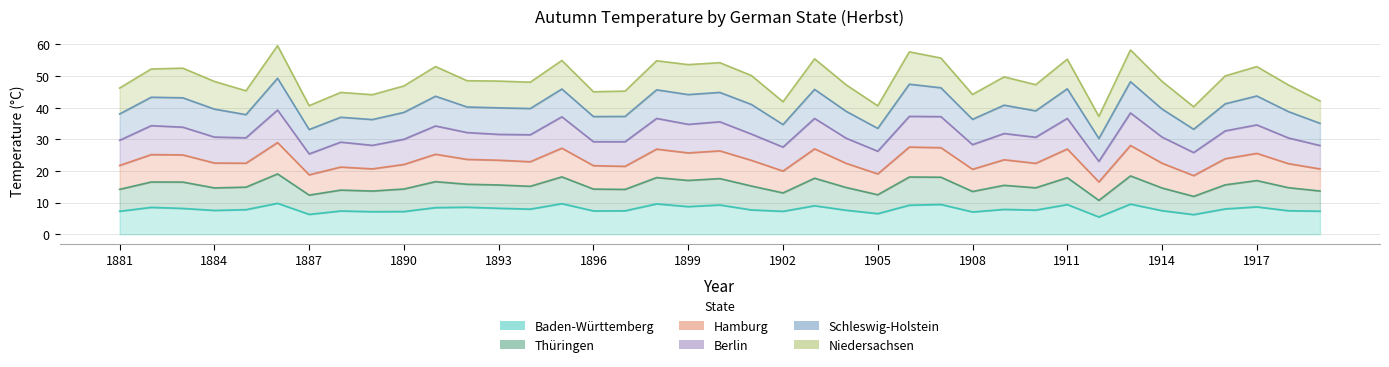

What is the minimum value shown in the chart?

5.5